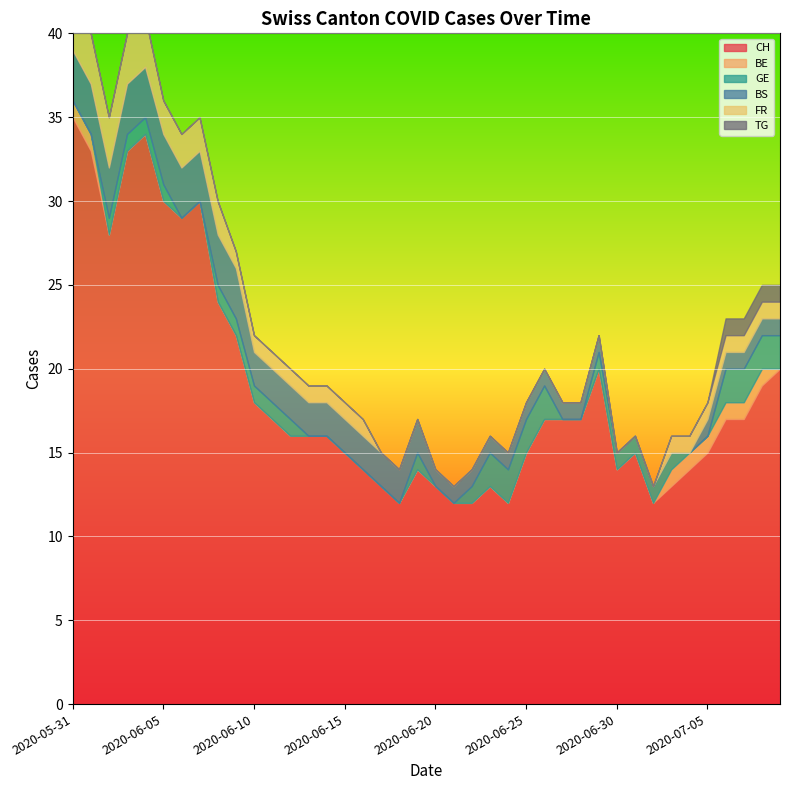

How many FR values are between 0 and 1?

31